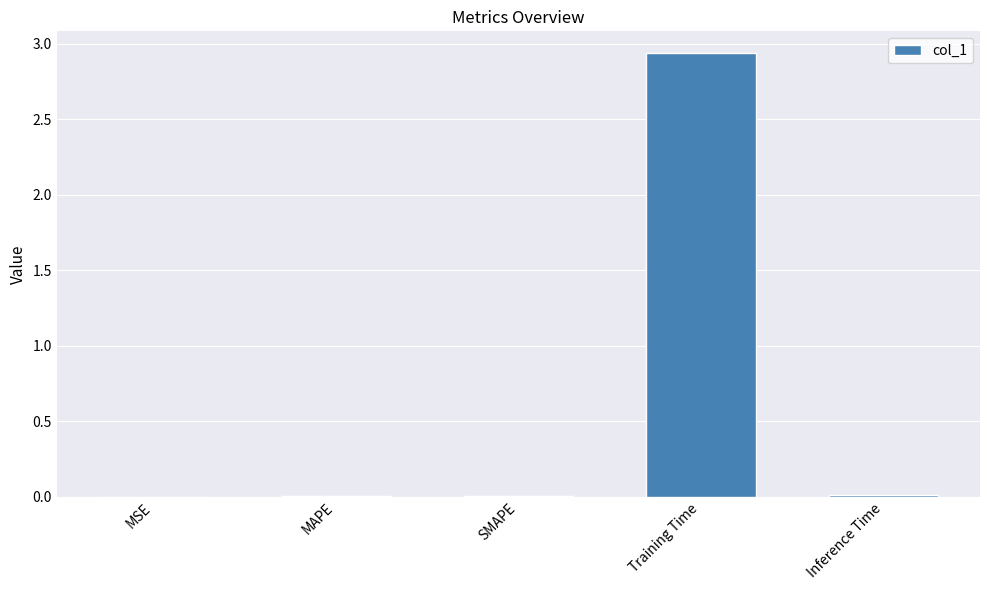

Is it true that the value at SMAPE is 0.0?

True